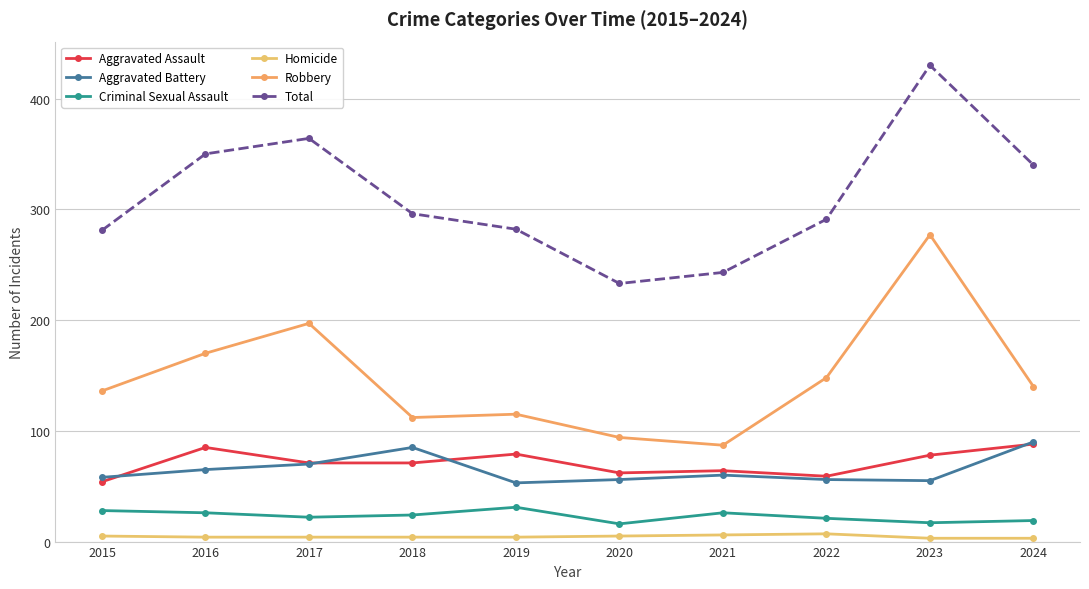

What is the approximate value of Robbery at 2017, to the nearest 10?

200